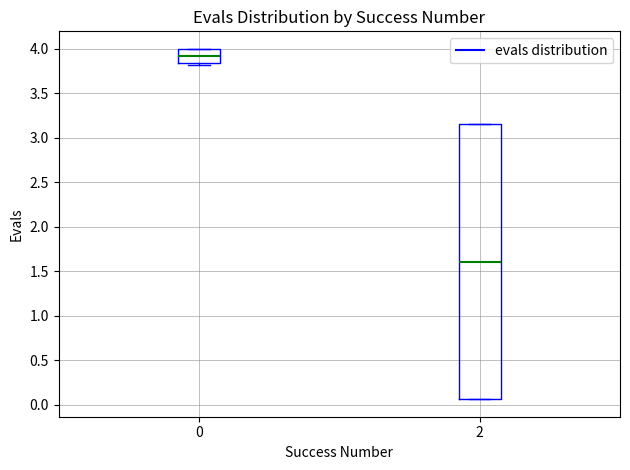

Which box is the tallest, from its lower edge to its upper edge?

2